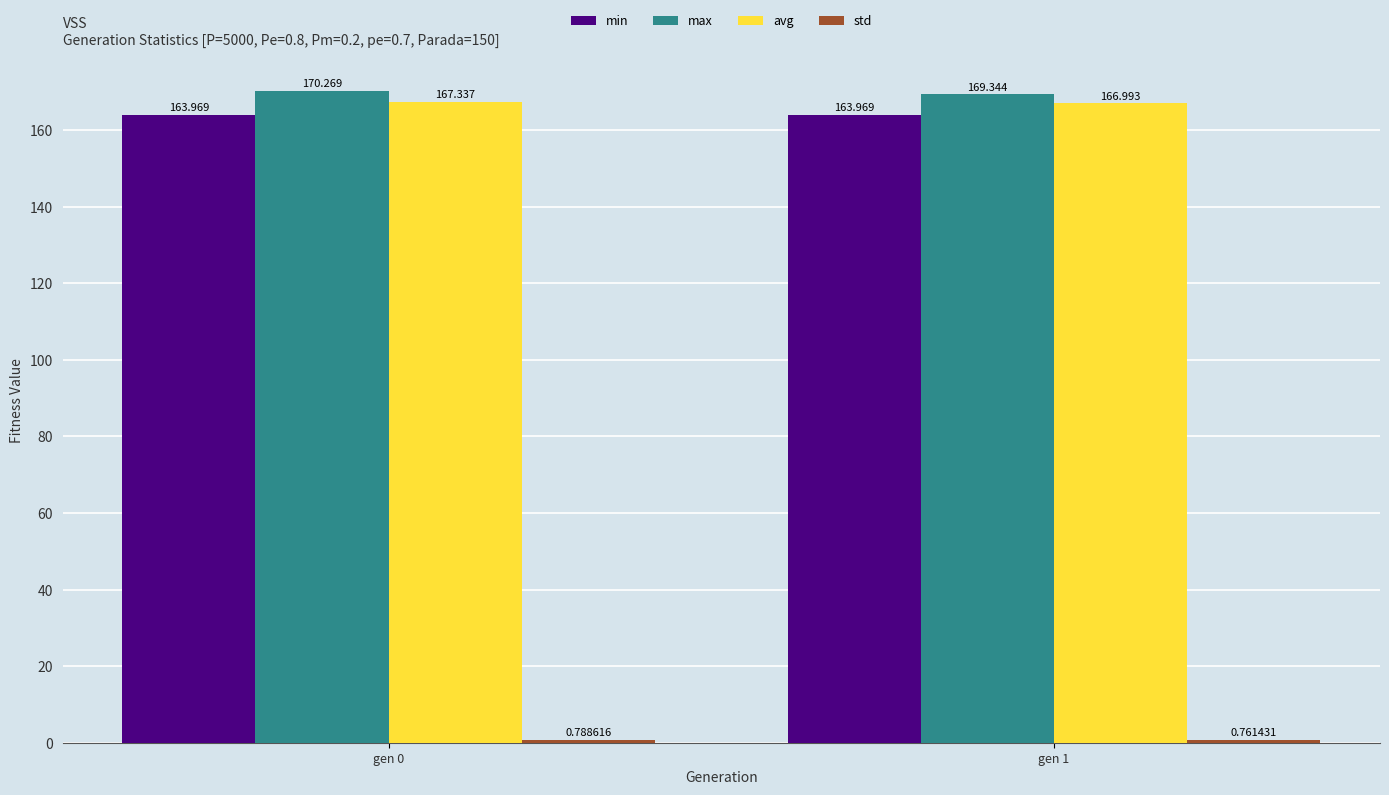

At which label does avg reach its peak?

gen 0